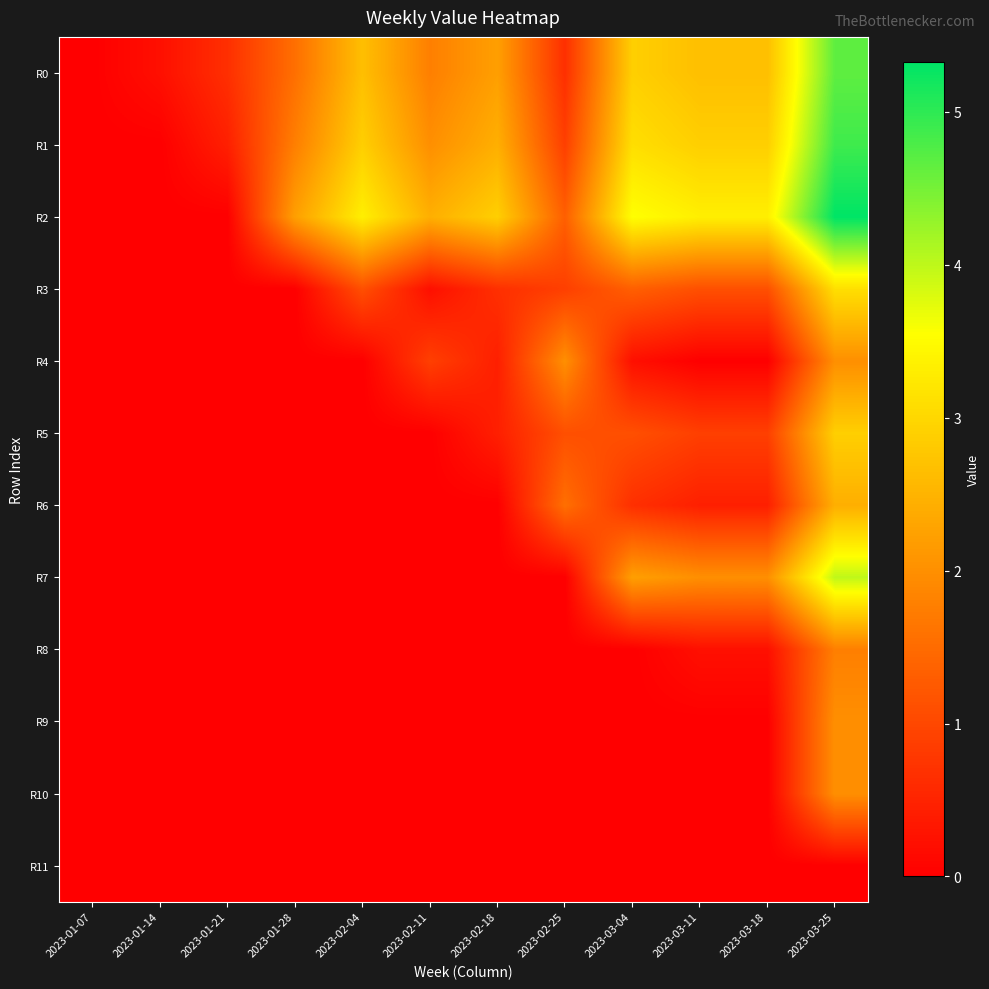

Reading left to right, list all the values displayed in this chart.

R0: 2023-01-07=0.0	2023-01-14=0.2	2023-01-21=0.7	2023-01-28=1.6	2023-02-04=2.7	2023-02-11=1.8	2023-02-18=2.2	2023-02-25=0.7	2023-03-04=2.9	2023-03-11=2.7	2023-03-18=2.7	2023-03-25=4.7
R1: 2023-01-07=0.0	2023-01-14=0.0	2023-01-21=0.4	2023-01-28=1.8	2023-02-04=2.9	2023-02-11=2.0	2023-02-18=2.4	2023-02-25=0.9	2023-03-04=3.1	2023-03-11=2.9	2023-03-18=2.9	2023-03-25=4.9
R2: 2023-01-07=0.0	2023-01-14=0.0	2023-01-21=0.0	2023-01-28=2.2	2023-02-04=3.3	2023-02-11=2.4	2023-02-18=2.9	2023-02-25=1.3	2023-03-04=3.5	2023-03-11=3.3	2023-03-18=3.3	2023-03-25=5.3
R3: 2023-01-07=0.0	2023-01-14=0.0	2023-01-21=0.0	2023-01-28=0.0	2023-02-04=1.1	2023-02-11=0.2	2023-02-18=0.7	2023-02-25=0.9	2023-03-04=1.3	2023-03-11=1.1	2023-03-18=1.1	2023-03-25=3.1
R4: 2023-01-07=0.0	2023-01-14=0.0	2023-01-21=0.0	2023-01-28=0.0	2023-02-04=0.0	2023-02-11=0.9	2023-02-18=0.4	2023-02-25=2.0	2023-03-04=0.2	2023-03-11=0.0	2023-03-18=0.0	2023-03-25=2.0
R5: 2023-01-07=0.0	2023-01-14=0.0	2023-01-21=0.0	2023-01-28=0.0	2023-02-04=0.0	2023-02-11=0.0	2023-02-18=0.4	2023-02-25=1.1	2023-03-04=1.1	2023-03-11=0.9	2023-03-18=0.9	2023-03-25=2.9
R6: 2023-01-07=0.0	2023-01-14=0.0	2023-01-21=0.0	2023-01-28=0.0	2023-02-04=0.0	2023-02-11=0.0	2023-02-18=0.0	2023-02-25=1.6	2023-03-04=0.7	2023-03-11=0.4	2023-03-18=0.4	2023-03-25=2.4
R7: 2023-01-07=0.0	2023-01-14=0.0	2023-01-21=0.0	2023-01-28=0.0	2023-02-04=0.0	2023-02-11=0.0	2023-02-18=0.0	2023-02-25=0.0	2023-03-04=2.2	2023-03-11=2.0	2023-03-18=2.0	2023-03-25=4.0
R8: 2023-01-07=0.0	2023-01-14=0.0	2023-01-21=0.0	2023-01-28=0.0	2023-02-04=0.0	2023-02-11=0.0	2023-02-18=0.0	2023-02-25=0.0	2023-03-04=0.0	2023-03-11=0.2	2023-03-18=0.2	2023-03-25=1.8
R9: 2023-01-07=0.0	2023-01-14=0.0	2023-01-21=0.0	2023-01-28=0.0	2023-02-04=0.0	2023-02-11=0.0	2023-02-18=0.0	2023-02-25=0.0	2023-03-04=0.0	2023-03-11=0.0	2023-03-18=0.0	2023-03-25=2.0
R10: 2023-01-07=0.0	2023-01-14=0.0	2023-01-21=0.0	2023-01-28=0.0	2023-02-04=0.0	2023-02-11=0.0	2023-02-18=0.0	2023-02-25=0.0	2023-03-04=0.0	2023-03-11=0.0	2023-03-18=0.0	2023-03-25=2.0
R11: 2023-01-07=0.0	2023-01-14=0.0	2023-01-21=0.0	2023-01-28=0.0	2023-02-04=0.0	2023-02-11=0.0	2023-02-18=0.0	2023-02-25=0.0	2023-03-04=0.0	2023-03-11=0.0	2023-03-18=0.0	2023-03-25=0.0